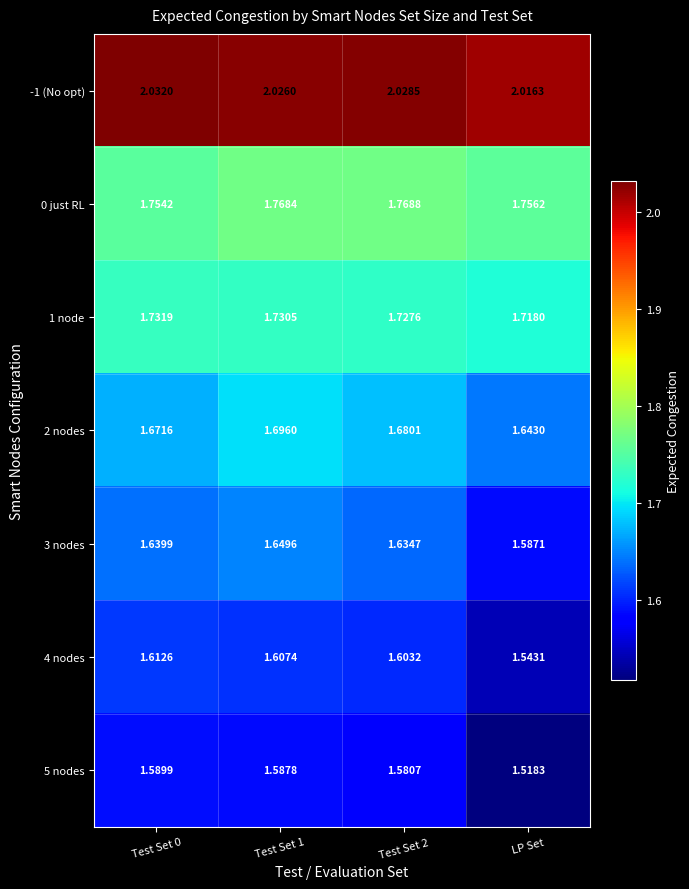

Is the value of 2 nodes at Test Set 1 greater than the value of 1 node at Test Set 0?

No